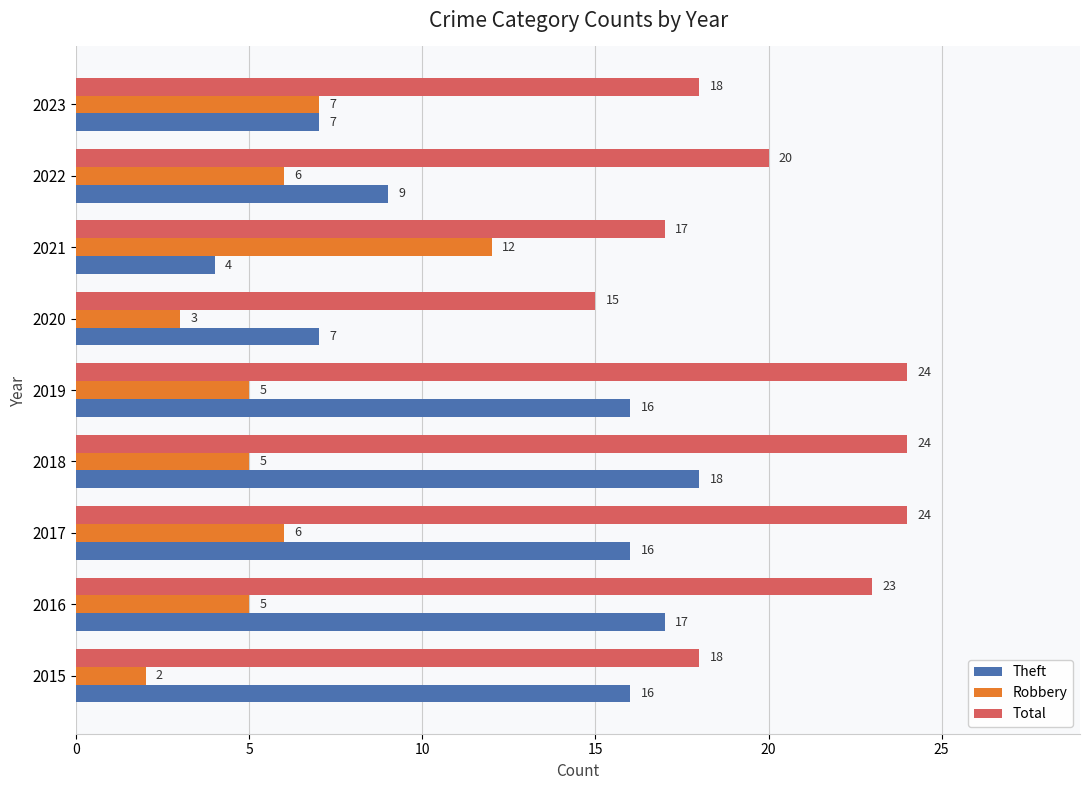

Which series changed the most between 2015 and 2020?

Theft